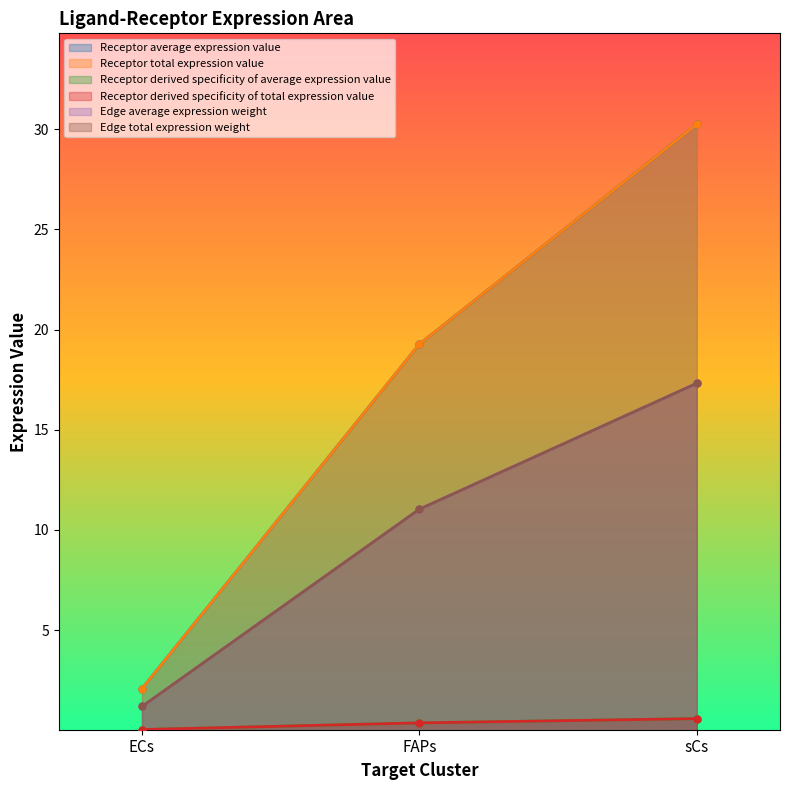

Between FAPs and sCs, which series saw the biggest shift?

Receptor derived specificity of average expression value